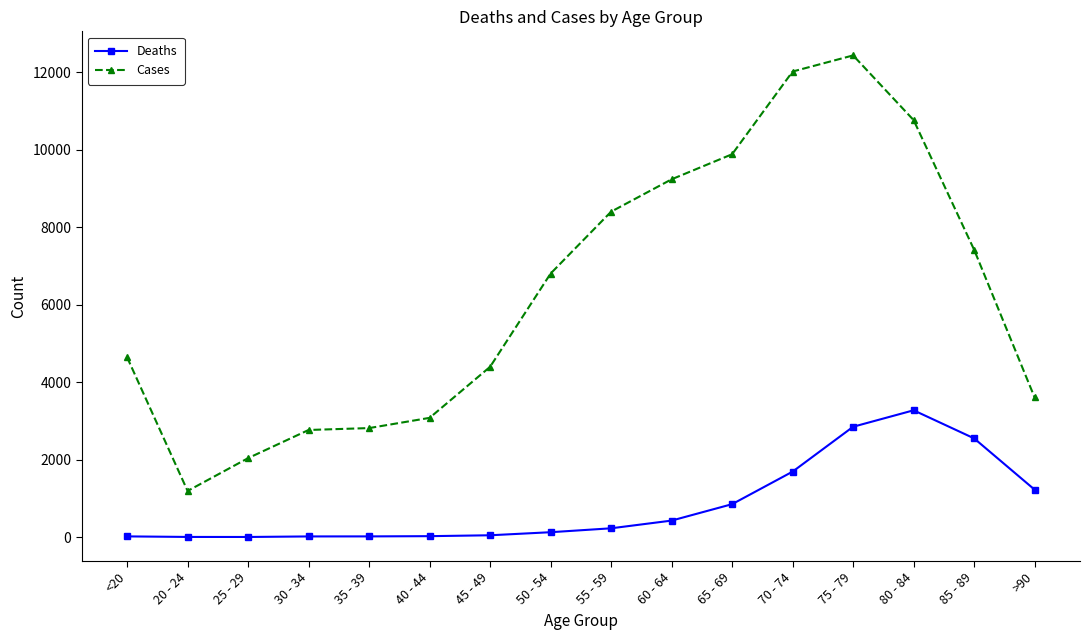

True or false: Deaths and Cases cross at least once.

False